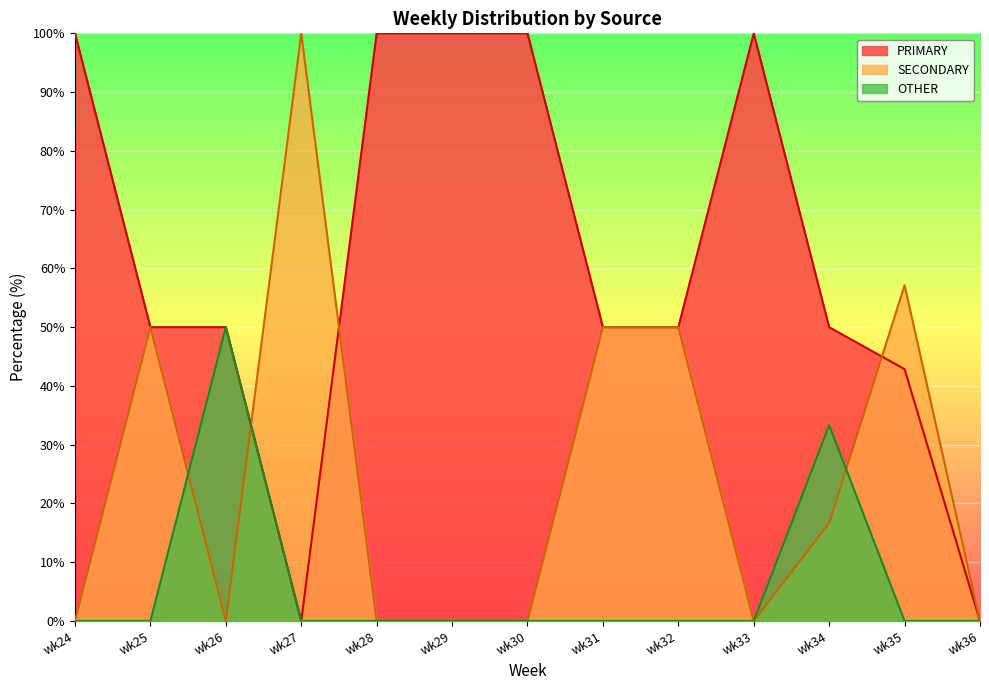

How many data points in PRIMARY are less than 50?

3